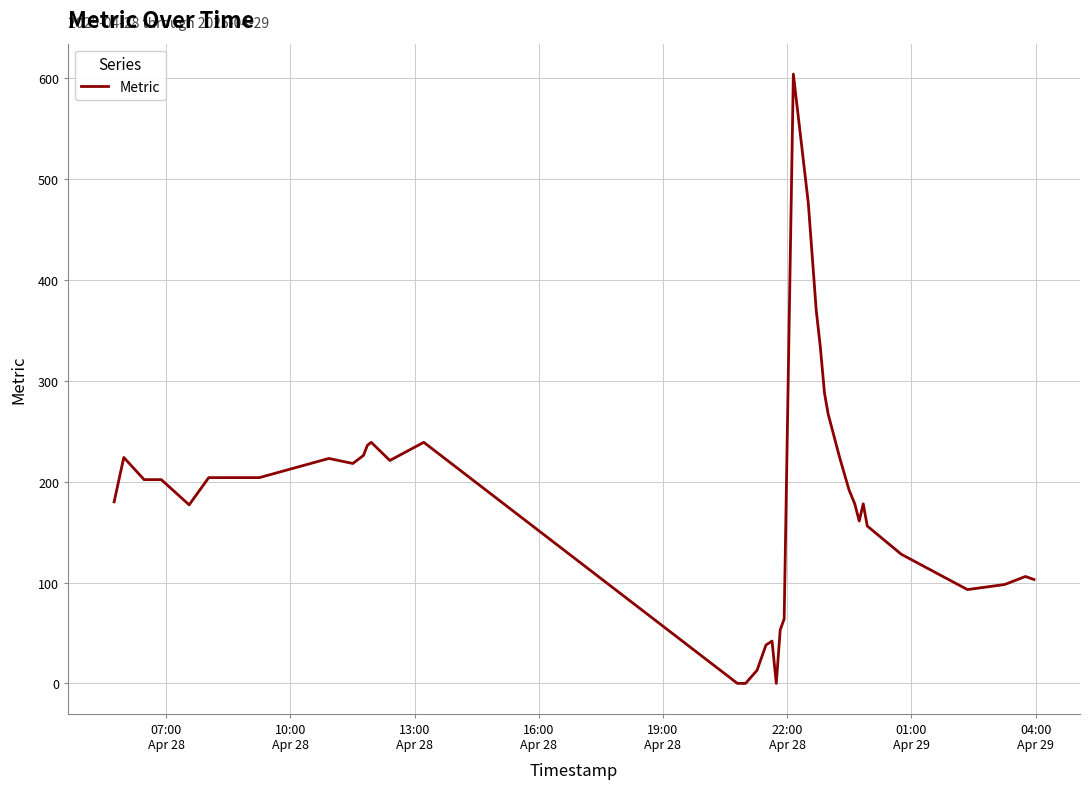

What is the difference between the maximum and minimum values?

604